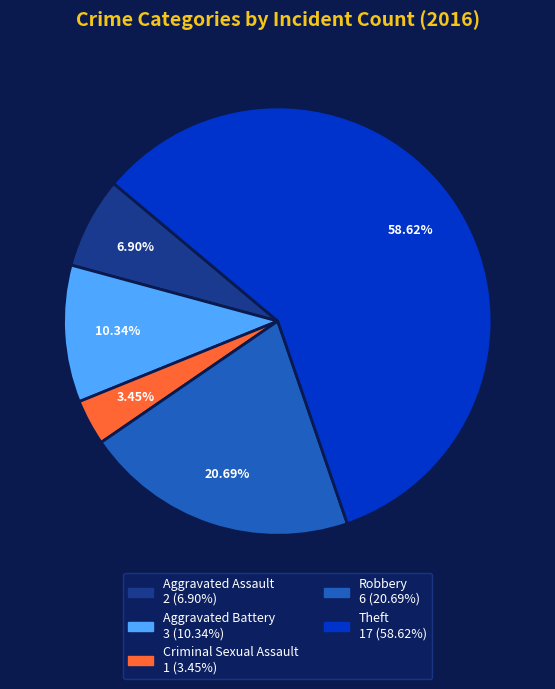

Rank the categories by value from highest to lowest.

Theft, Robbery, Aggravated Battery, Aggravated Assault, Criminal Sexual Assault